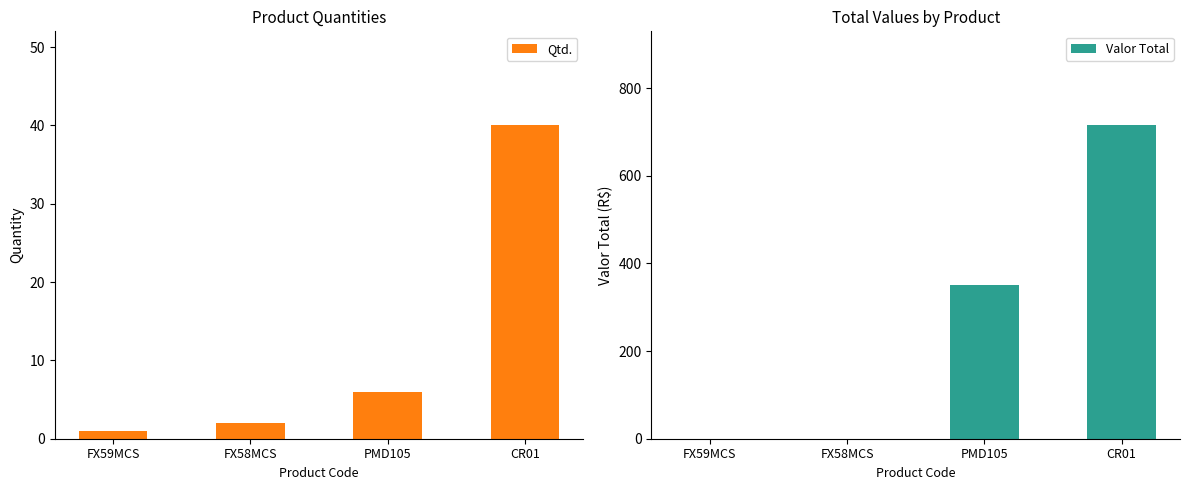

At how many categories does at least one series exceed 492?

1